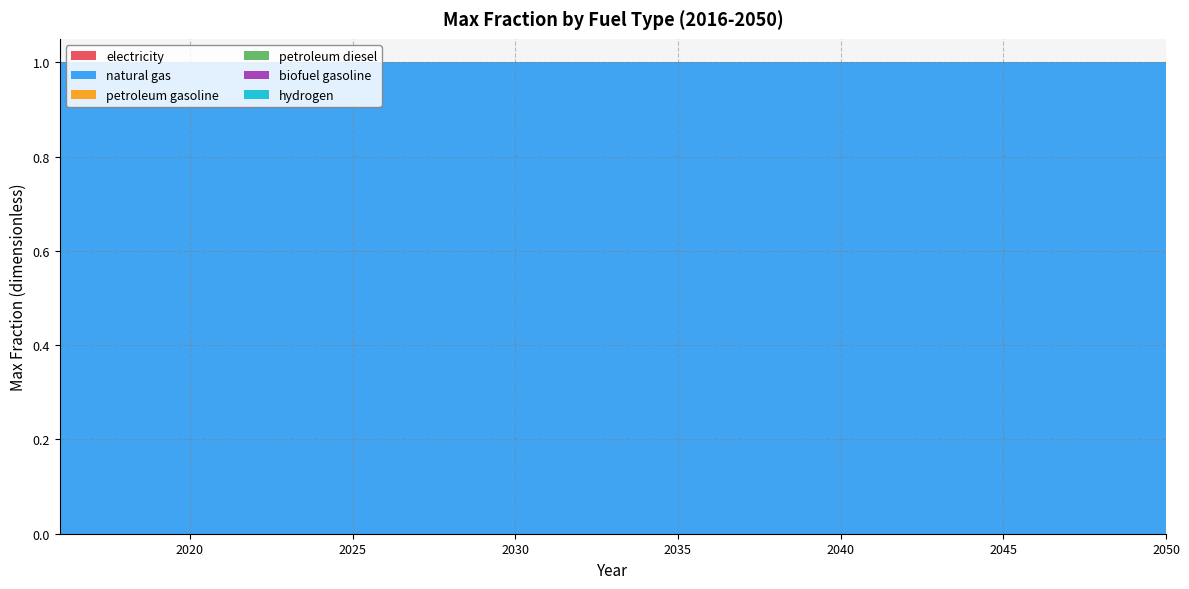

Reading left to right, what are all the values shown in this chart?

electricity: 2016=0	2017=0	2018=0	2019=0	2020=0	2021=0	2022=0	2023=0	2024=0	2025=0	2026=0	2027=0	2028=0	2029=0	2030=0	2031=0	2032=0	2033=0	2034=0	2035=0	2036=0	2037=0	2038=0	2039=0	2040=0	2041=0	2042=0	2043=0	2044=0	2045=0	2046=0	2047=0	2048=0	2049=0	2050=0
natural gas: 2016=1	2017=1	2018=1	2019=1	2020=1	2021=1	2022=1	2023=1	2024=1	2025=1	2026=1	2027=1	2028=1	2029=1	2030=1	2031=1	2032=1	2033=1	2034=1	2035=1	2036=1	2037=1	2038=1	2039=1	2040=1	2041=1	2042=1	2043=1	2044=1	2045=1	2046=1	2047=1	2048=1	2049=1	2050=1
petroleum gasoline: 2016=0	2017=0	2018=0	2019=0	2020=0	2021=0	2022=0	2023=0	2024=0	2025=0	2026=0	2027=0	2028=0	2029=0	2030=0	2031=0	2032=0	2033=0	2034=0	2035=0	2036=0	2037=0	2038=0	2039=0	2040=0	2041=0	2042=0	2043=0	2044=0	2045=0	2046=0	2047=0	2048=0	2049=0	2050=0
petroleum diesel: 2016=0	2017=0	2018=0	2019=0	2020=0	2021=0	2022=0	2023=0	2024=0	2025=0	2026=0	2027=0	2028=0	2029=0	2030=0	2031=0	2032=0	2033=0	2034=0	2035=0	2036=0	2037=0	2038=0	2039=0	2040=0	2041=0	2042=0	2043=0	2044=0	2045=0	2046=0	2047=0	2048=0	2049=0	2050=0
biofuel gasoline: 2016=0	2017=0	2018=0	2019=0	2020=0	2021=0	2022=0	2023=0	2024=0	2025=0	2026=0	2027=0	2028=0	2029=0	2030=0	2031=0	2032=0	2033=0	2034=0	2035=0	2036=0	2037=0	2038=0	2039=0	2040=0	2041=0	2042=0	2043=0	2044=0	2045=0	2046=0	2047=0	2048=0	2049=0	2050=0
hydrogen: 2016=0	2017=0	2018=0	2019=0	2020=0	2021=0	2022=0	2023=0	2024=0	2025=0	2026=0	2027=0	2028=0	2029=0	2030=0	2031=0	2032=0	2033=0	2034=0	2035=0	2036=0	2037=0	2038=0	2039=0	2040=0	2041=0	2042=0	2043=0	2044=0	2045=0	2046=0	2047=0	2048=0	2049=0	2050=0